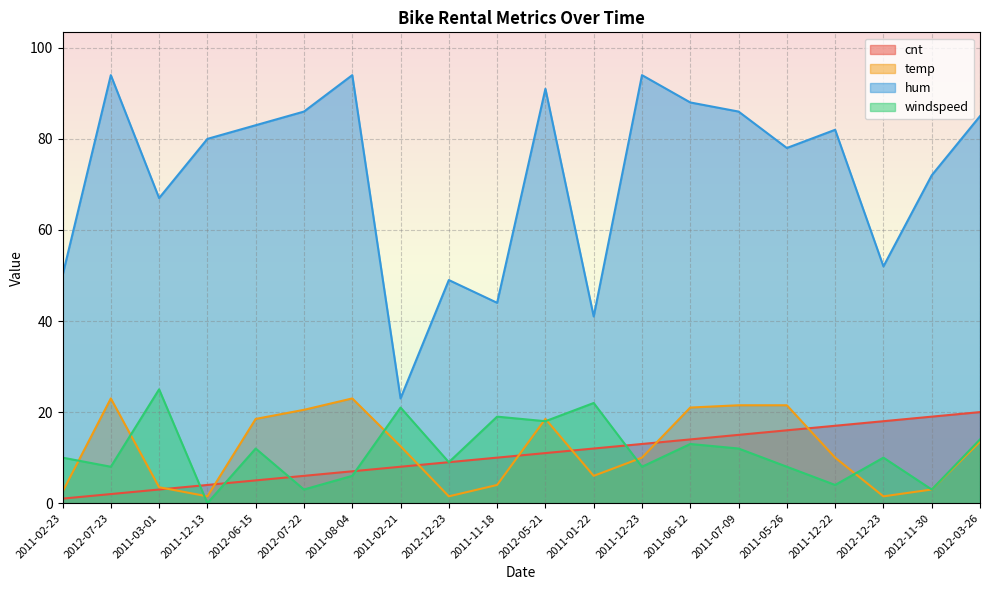

Rank the series by their maximum value, from lowest to highest.

cnt, temp, windspeed, hum